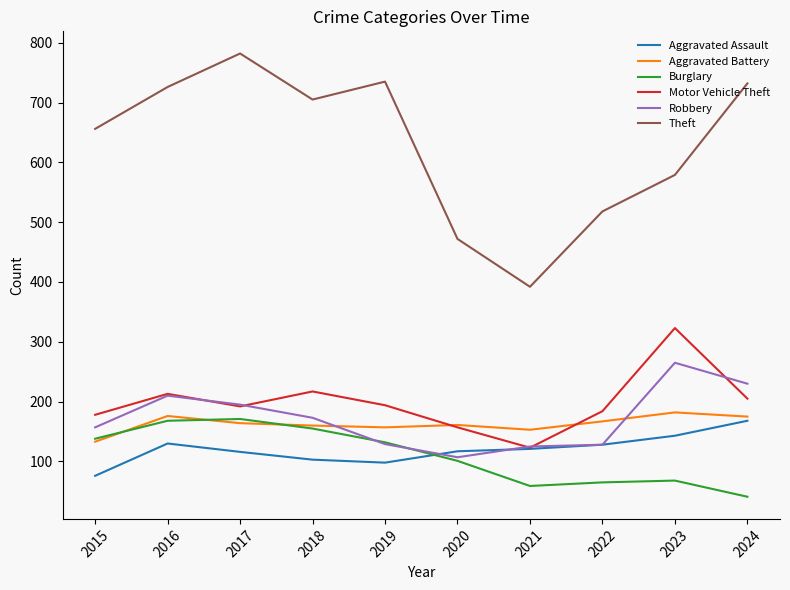

True or false: Robbery has a value of 210 at 2016.

True